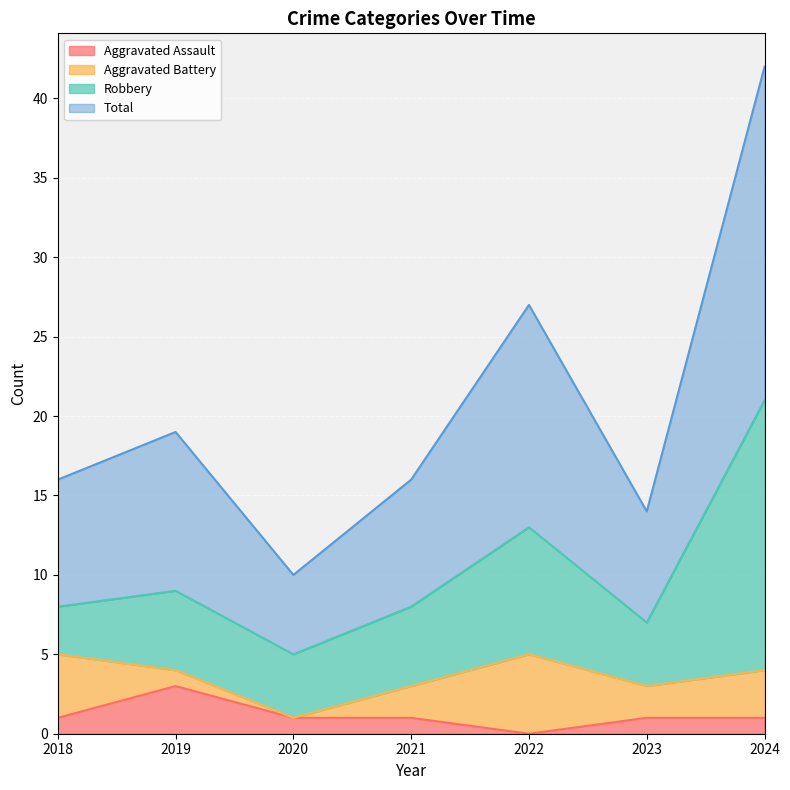

What is the maximum value for Aggravated Assault?

3